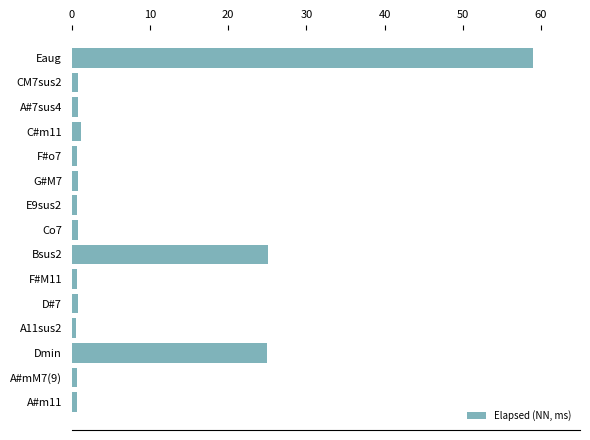

Does the chart contain any negative values?

No